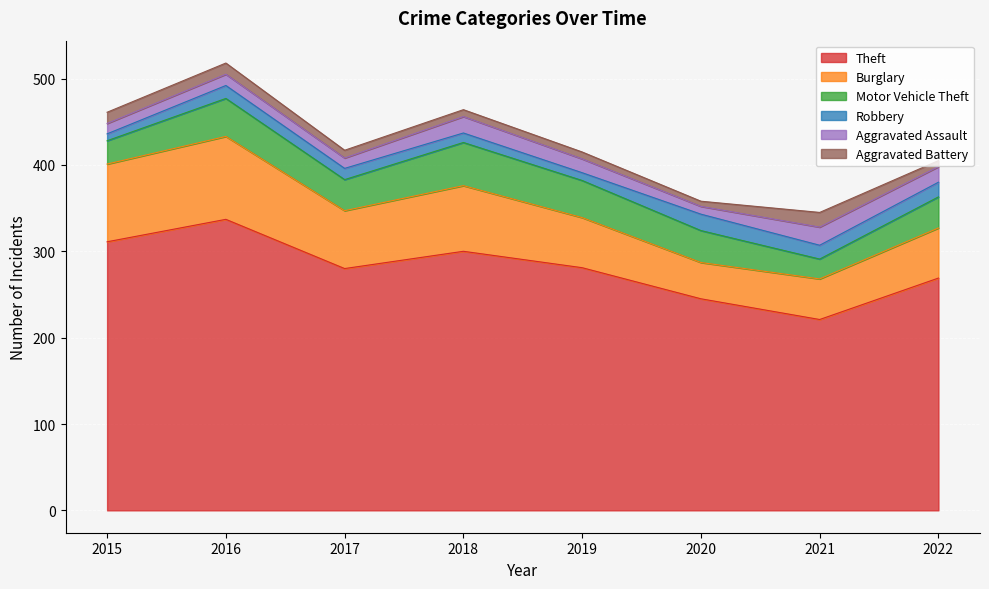

How many data points in Aggravated Assault are above 16?

3